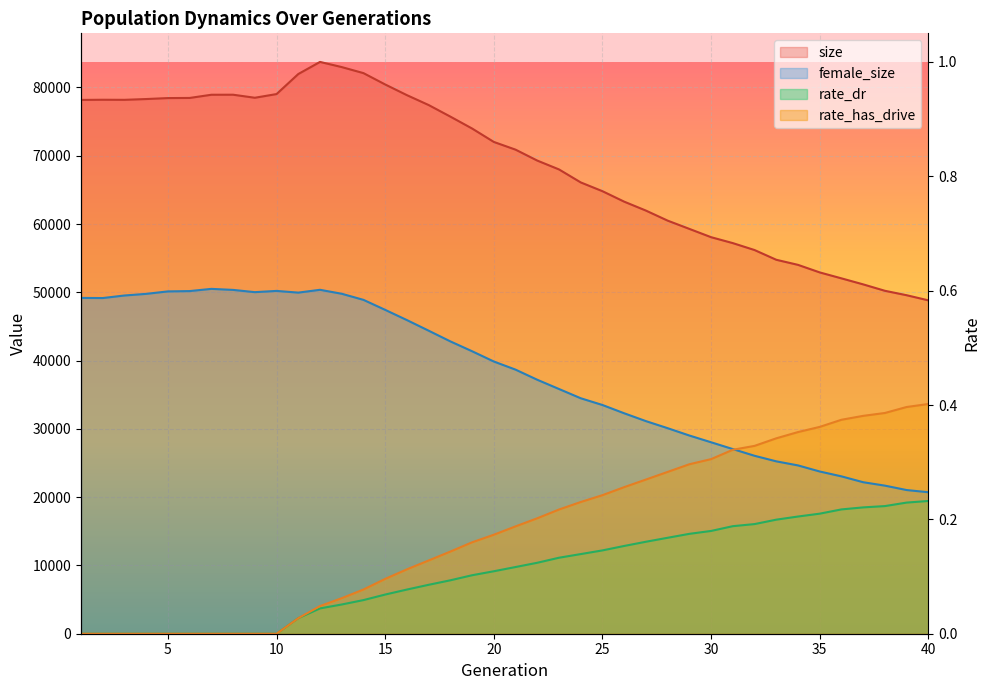

True or false: rate_has_drive and female_size intersect in this chart.

True